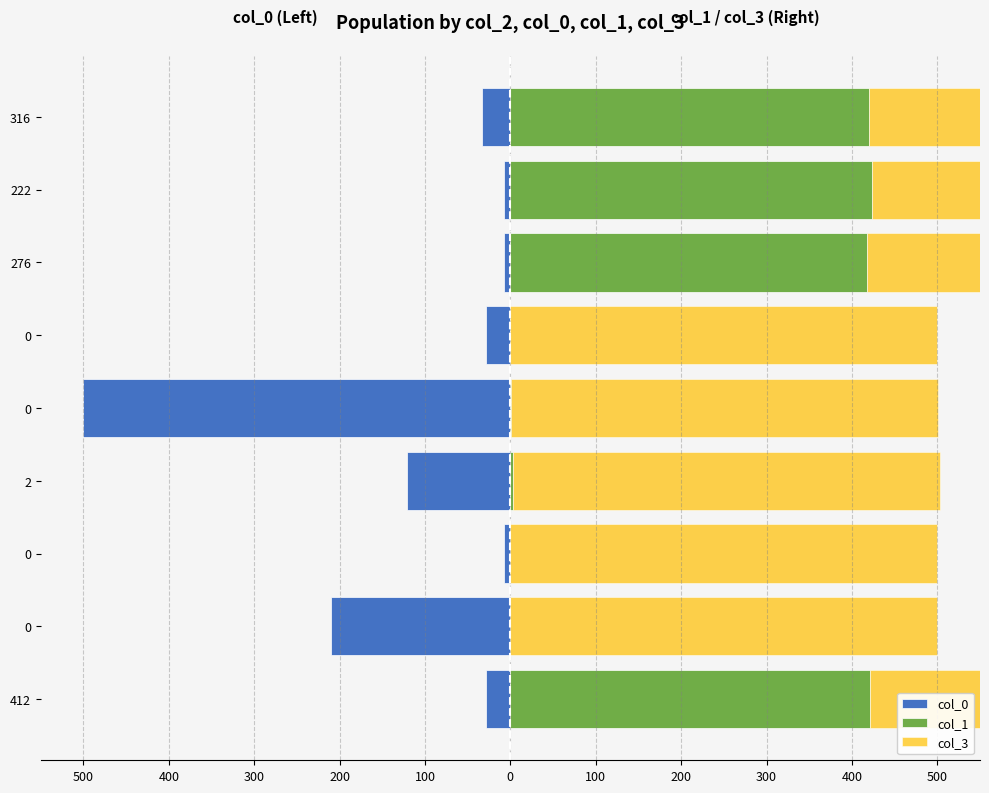

Rank the series at 500 from highest to lowest value.

col_1, col_3, col_0